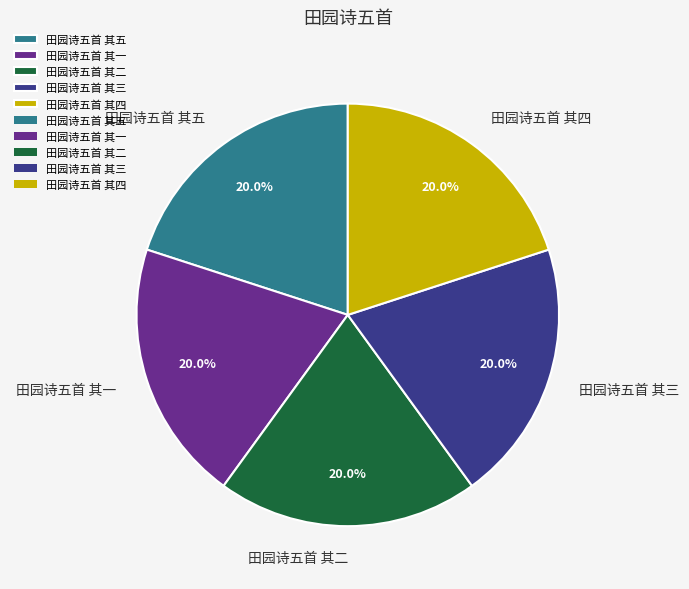

How many slices are in this pie chart?

5